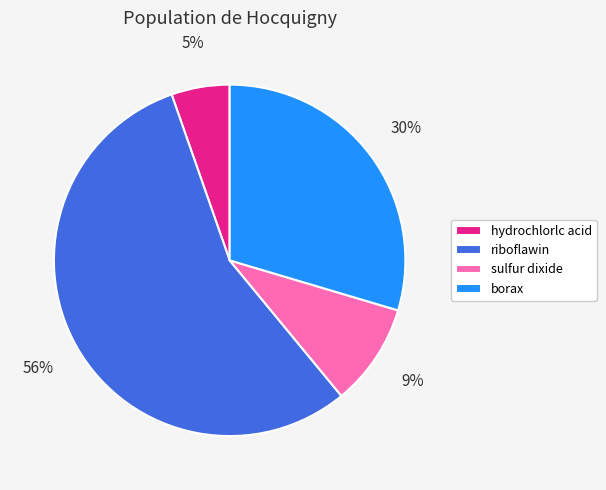

What percentage is the sulfur dixide slice, to the nearest percent?

9%